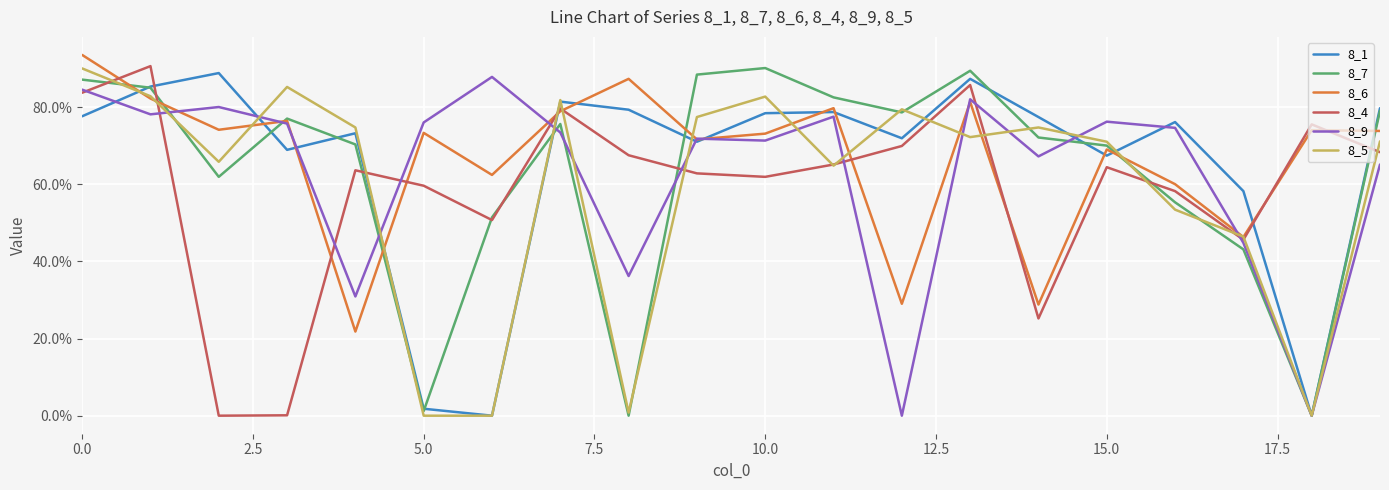

True or false: 8_9 and 8_5 intersect in this chart.

True